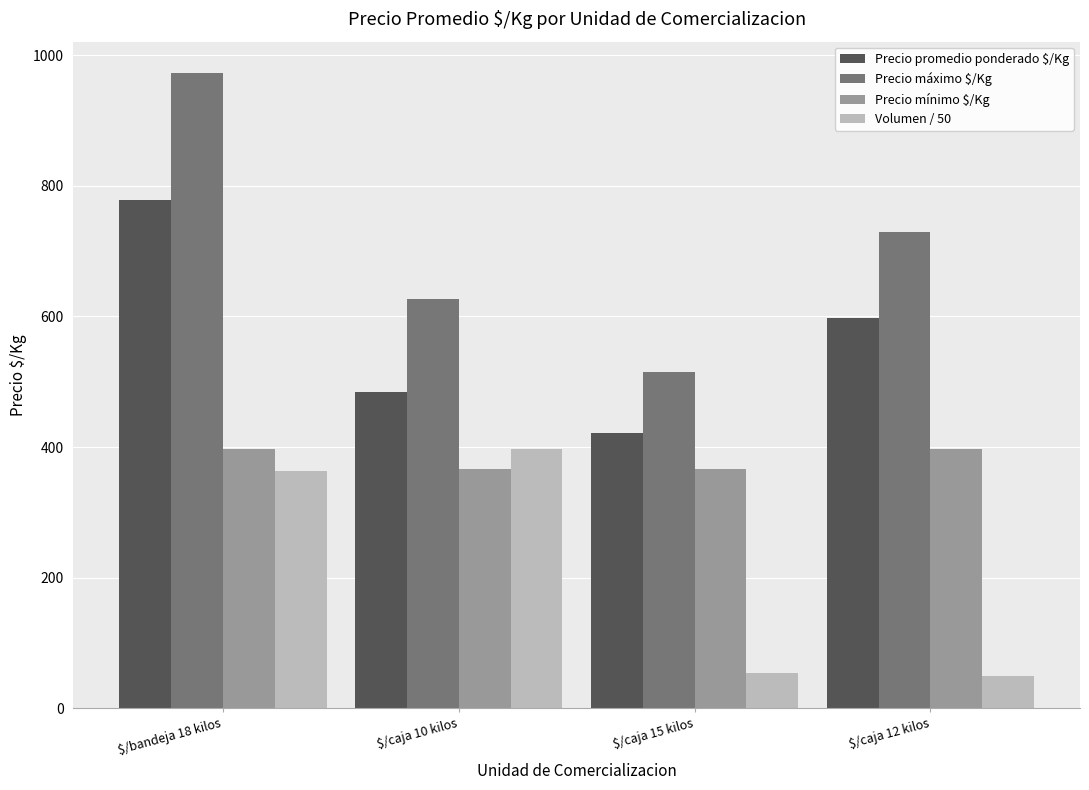

Which label corresponds to the largest value in the chart?

$/bandeja 18 kilos